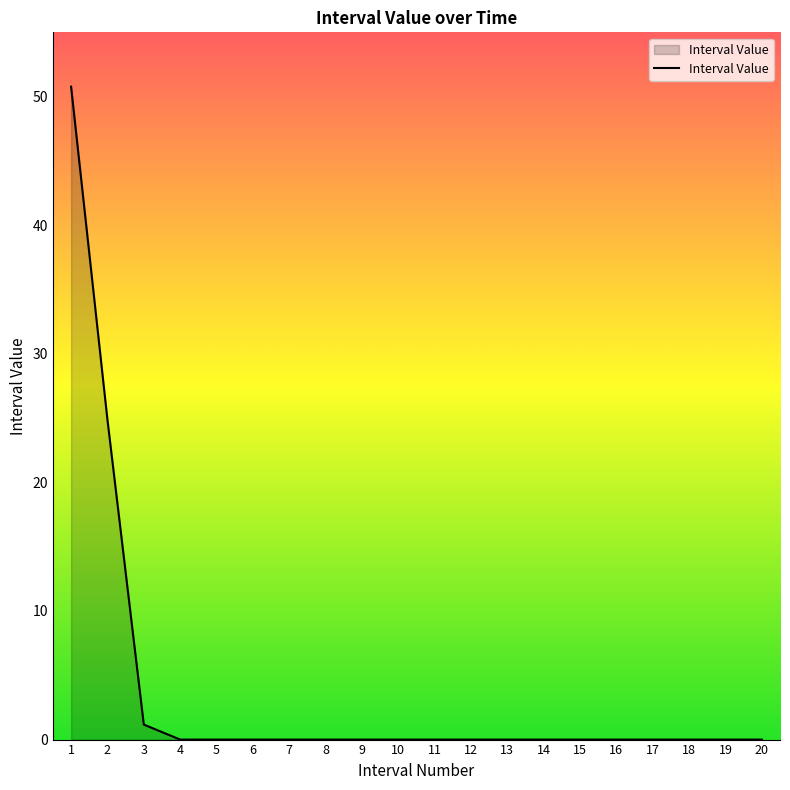

What is the maximum value shown in the chart?

50.8